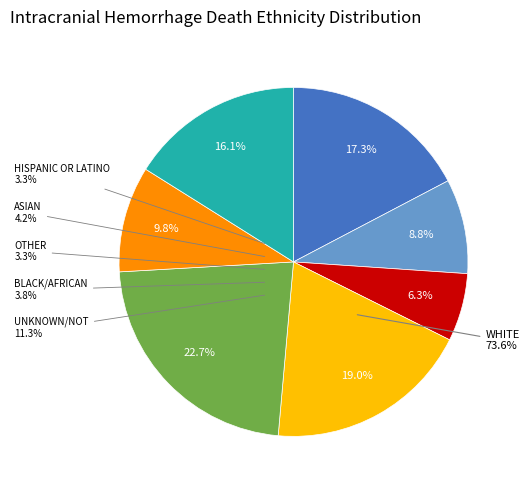

Is 2 the majority of the pie?

No